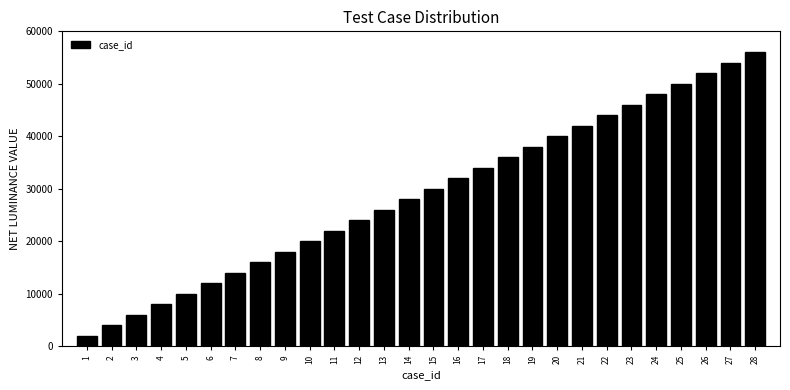

Reading left to right, transcribe all the data shown in this chart.

2000	4000	6000	8000	10000	12000	14000	16000	18000	20000	22000	24000	26000	28000	30000	32000	34000	36000	38000	40000	42000	44000	46000	48000	50000	52000	54000	56000